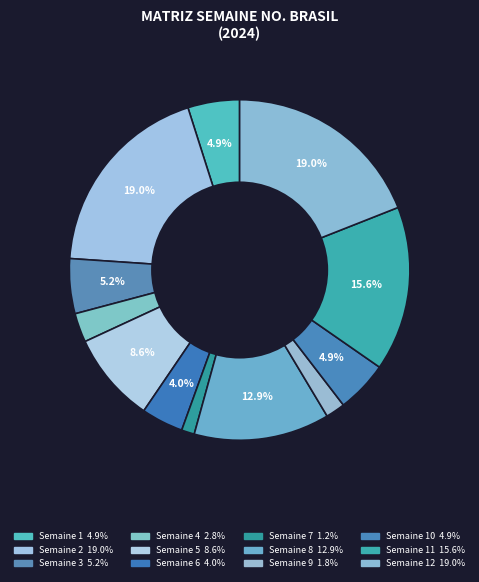

Rank the categories by value from lowest to highest.

7, 9, 4, 6, 1, 10, 3, 5, 8, 11, 2, 12